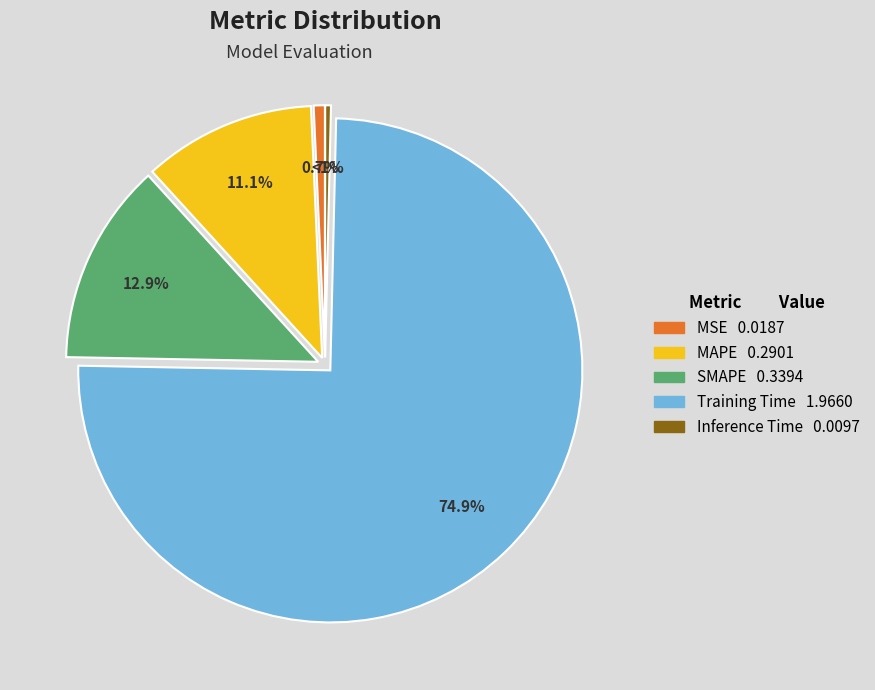

How many slices are in this pie chart?

5